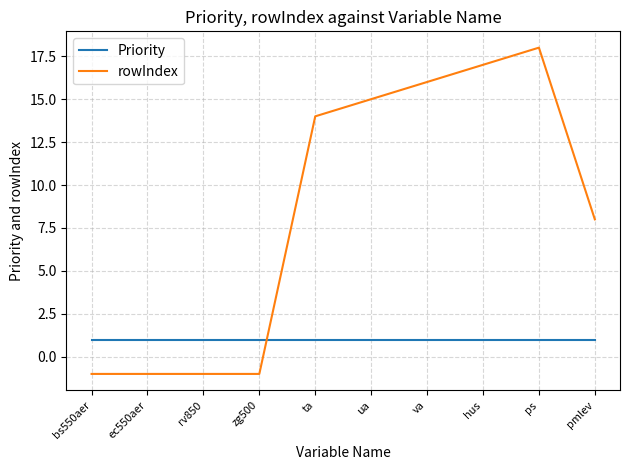

True or false: rowIndex has a value of -1 at rv850.

True